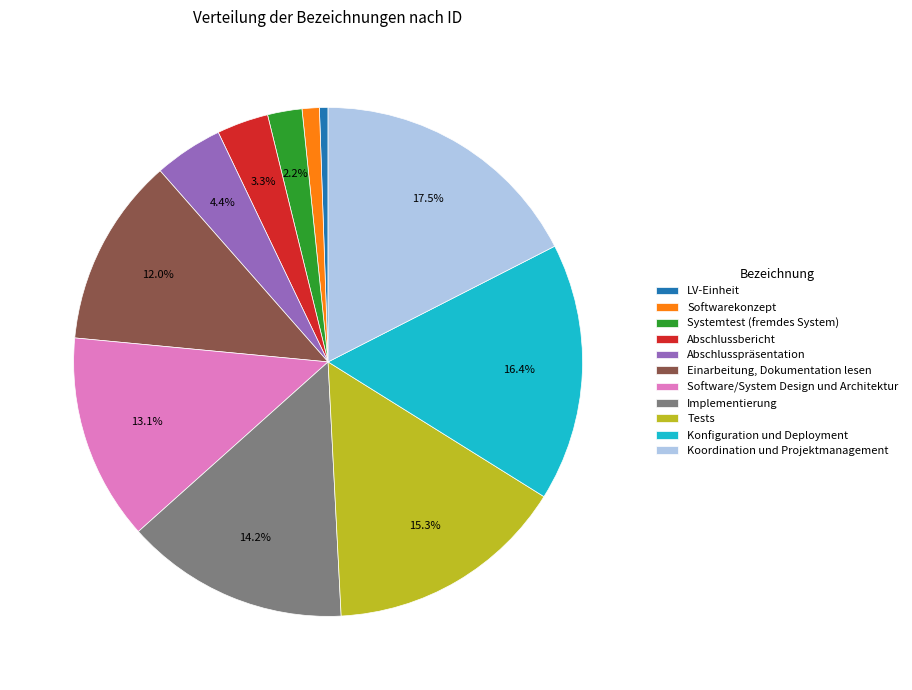

Is Tests the majority of the pie?

No